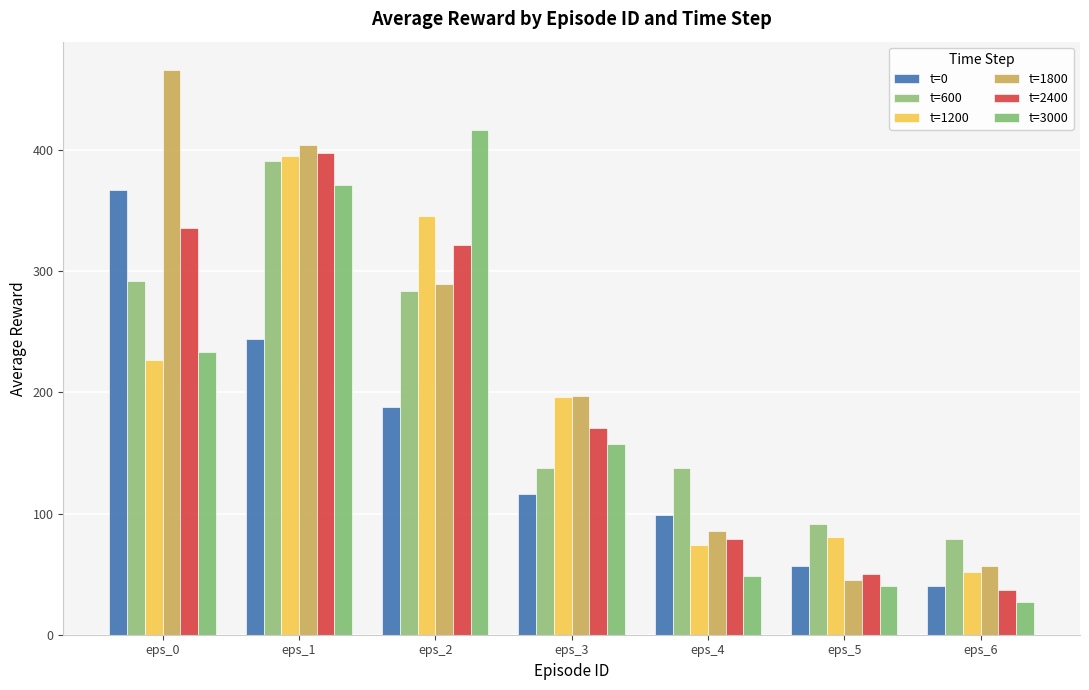

What is the difference between the t=1800 values at eps_3 and eps_0?

269.0